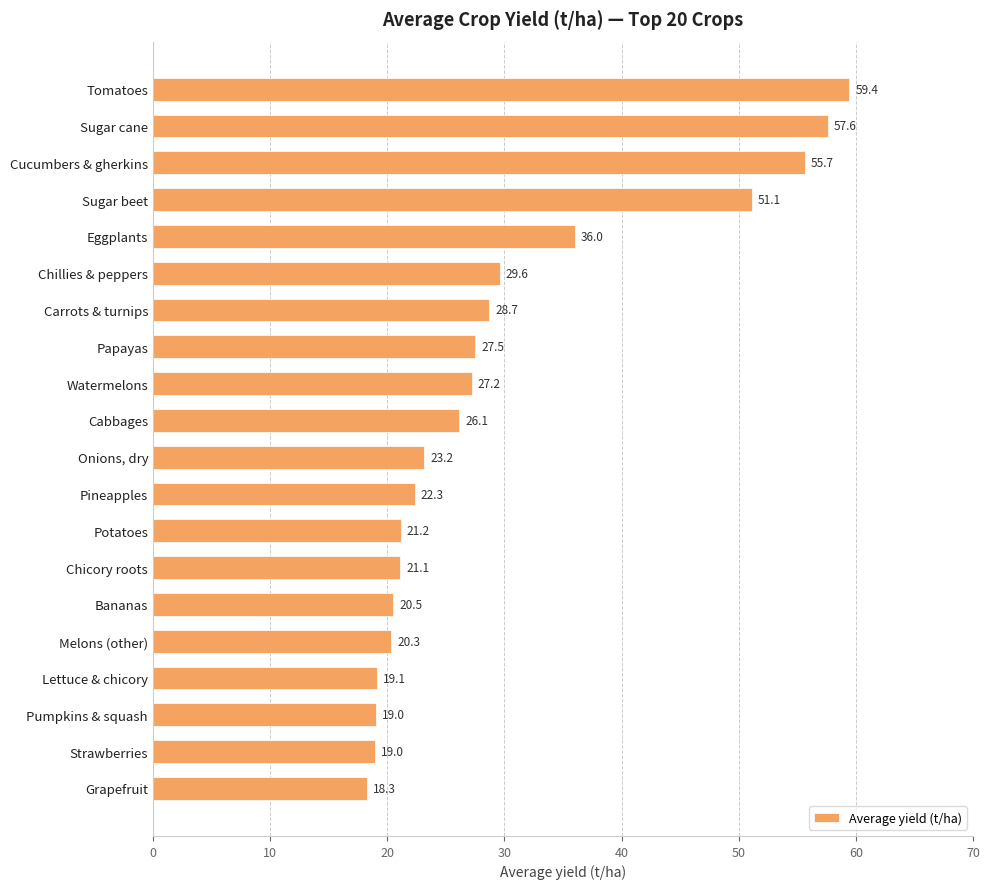

Reading bottom to top, what are all the values shown in this chart?

Grapefruit=18.3	Strawberries=19.0	Pumpkins & squash=19.0	Lettuce & chicory=19.1	Melons (other)=20.3	Bananas=20.5	Chicory roots=21.1	Potatoes=21.2	Pineapples=22.3	Onions, dry=23.2	Cabbages=26.1	Watermelons=27.2	Papayas=27.5	Carrots & turnips=28.7	Chillies & peppers=29.6	Eggplants=36.0	Sugar beet=51.1	Cucumbers & gherkins=55.7	Sugar cane=57.6	Tomatoes=59.4